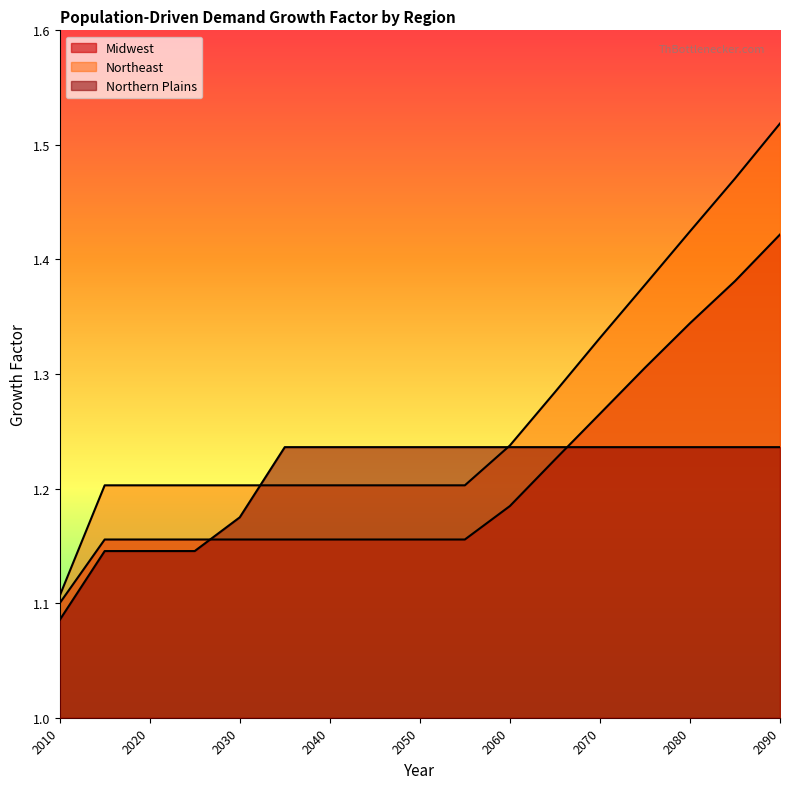

True or false: Northern Plains has a value of 0.3 at 2080.

False